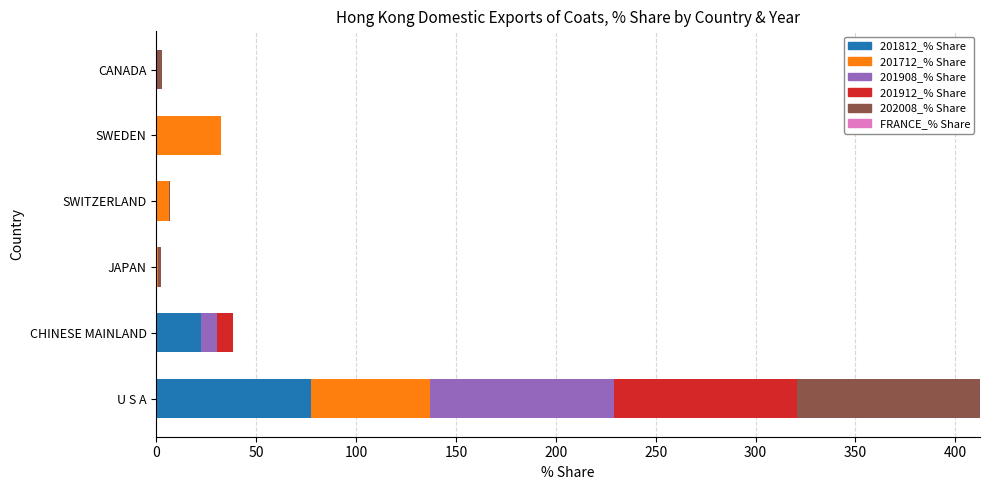

The 201812_% Share series shows 32.9 at SWEDEN. True or false?

False